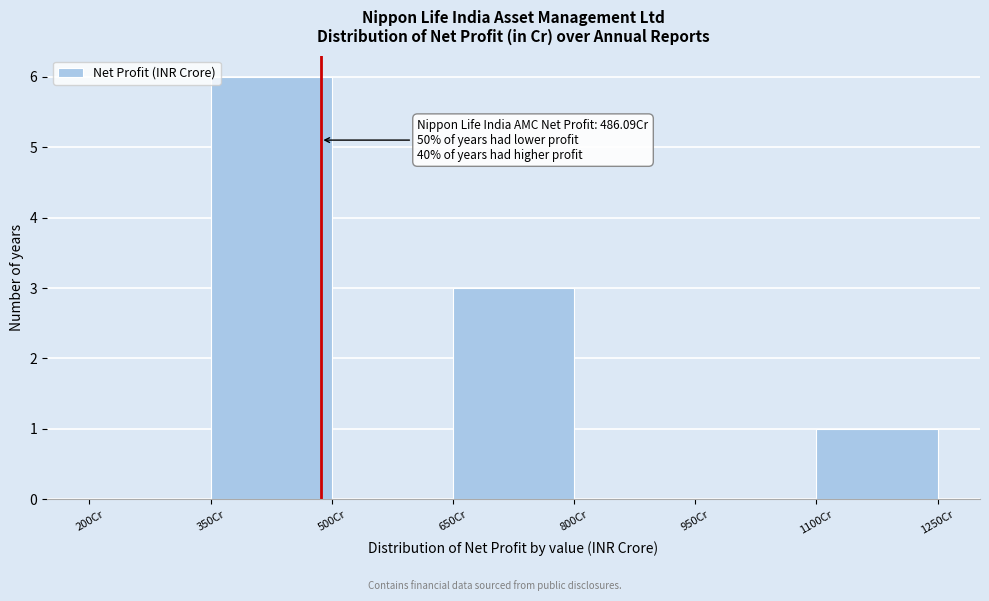

Over which range of the x-axis is the bar tallest?

350 to 500